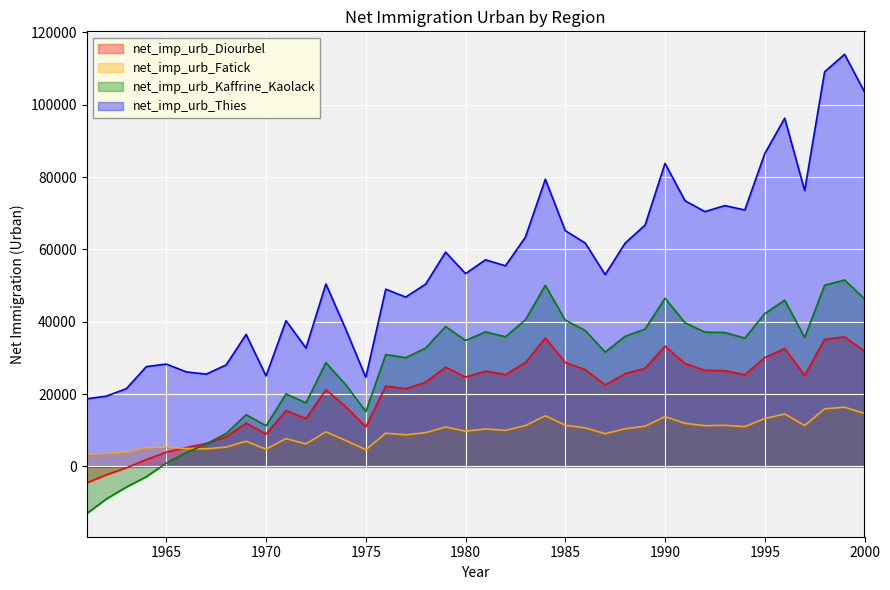

What are all the series names shown in the legend?

net_imp_urb_Diourbel, net_imp_urb_Fatick, net_imp_urb_Kaffrine_Kaolack, net_imp_urb_Thies